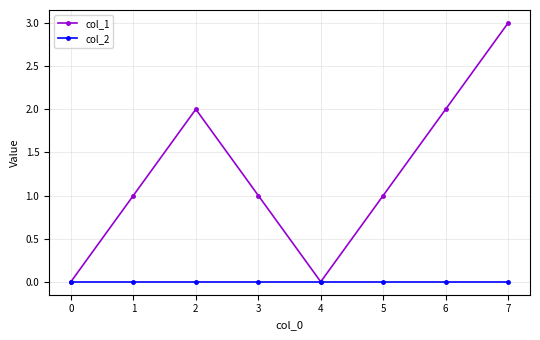

Reading left to right, list all the values displayed in this chart.

col_1: 0=0	1=1	2=2	3=1	4=0	5=1	6=2	7=3
col_2: 0=0	1=0	2=0	3=0	4=0	5=0	6=0	7=0